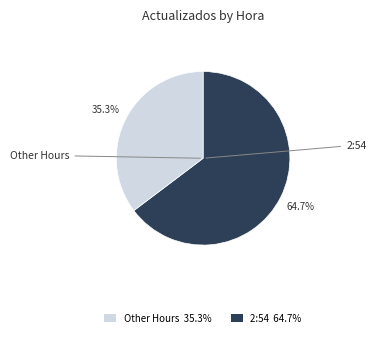

Which category has the smallest portion of the pie?

Other Hours